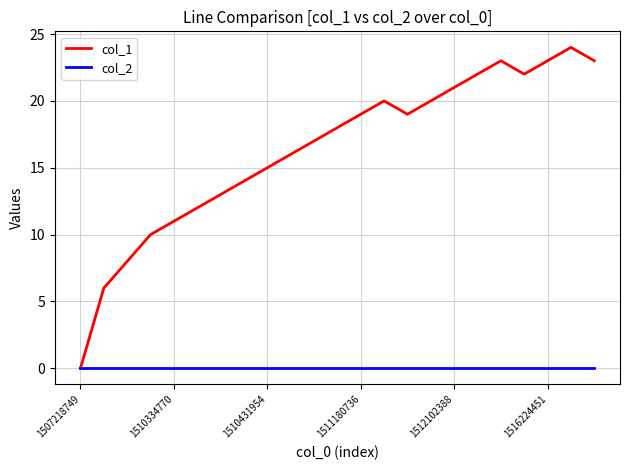

Which series has the largest range (max minus min)?

col_1